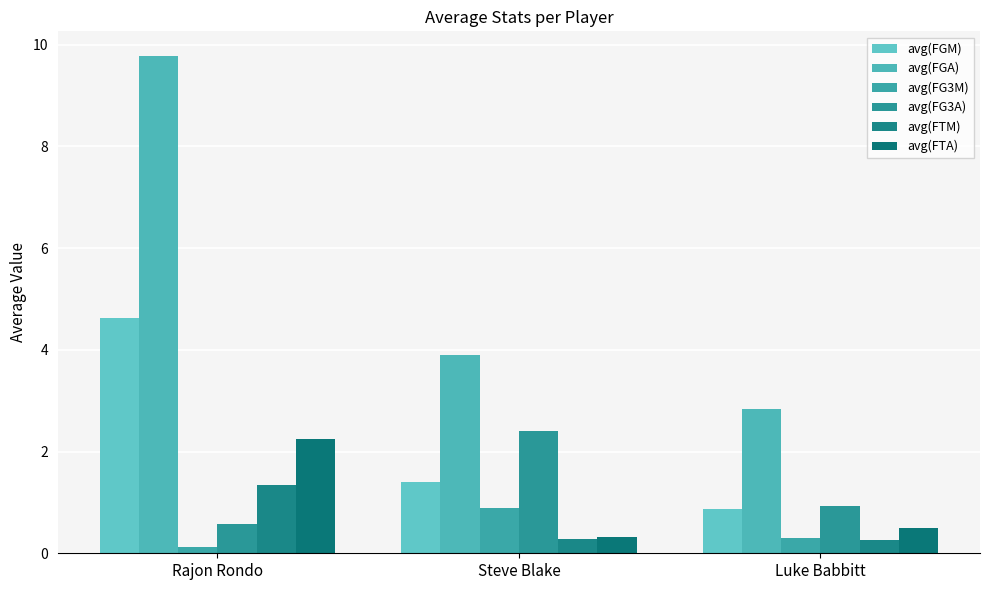

What is the difference between the avg(FGA) values at Rajon Rondo and Luke Babbitt?

6.9